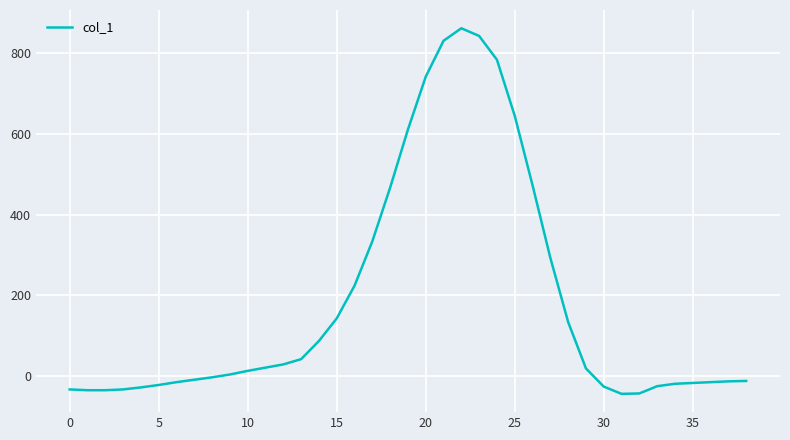

What is the difference between the maximum and minimum values?

906